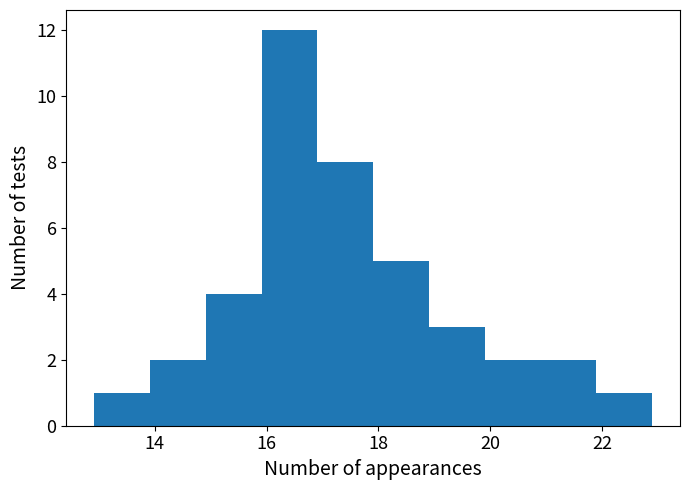

Reading left to right, transcribe this chart: for each bar, give the range it covers on the x-axis and its height. Neither the bar edges nor the heights are printed on the chart, so give them approximately, as read against the axes.

13.0 to 14.0: 1
14.0 to 15.0: 2
15.0 to 16.0: 4
16.0 to 17.0: 12
17.0 to 18.0: 8
18.0 to 19.0: 5
19.0 to 19.8: 3
19.8 to 20.8: 2
20.8 to 21.8: 2
21.8 to 22.8: 1